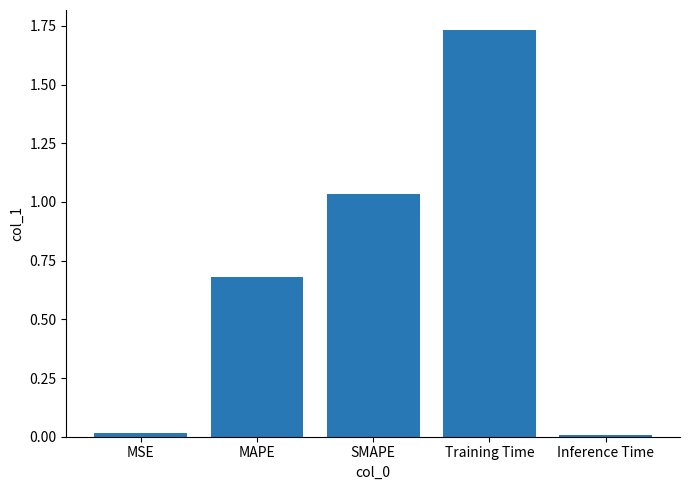

True or false: the data shows 1.7 at SMAPE.

False